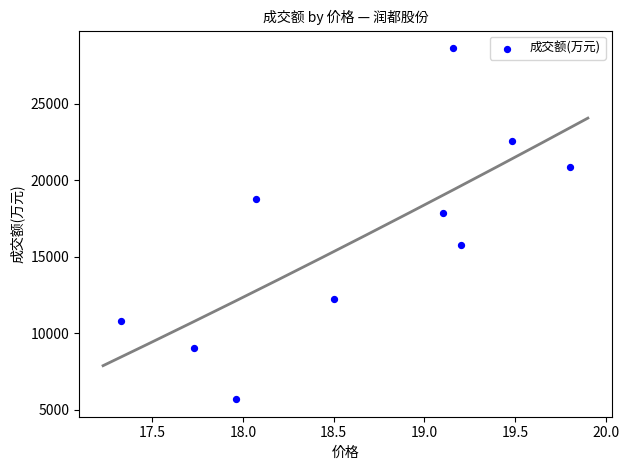

What is the average Y value?

16238